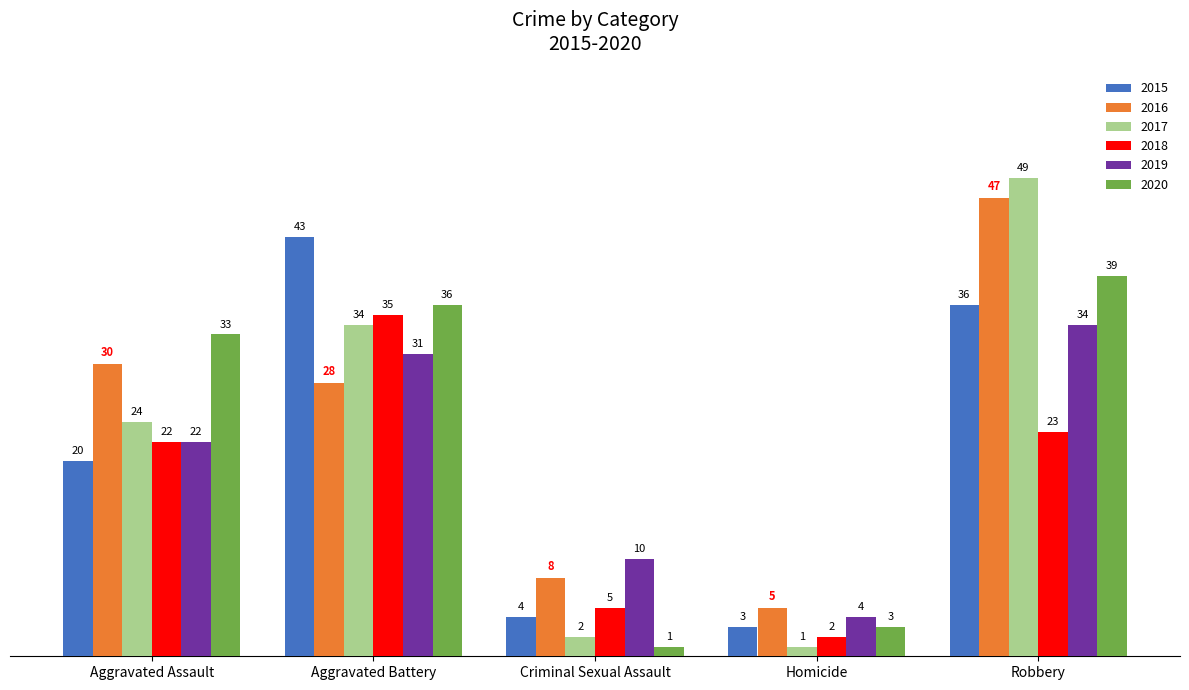

Which series has the largest total across all categories?

2016